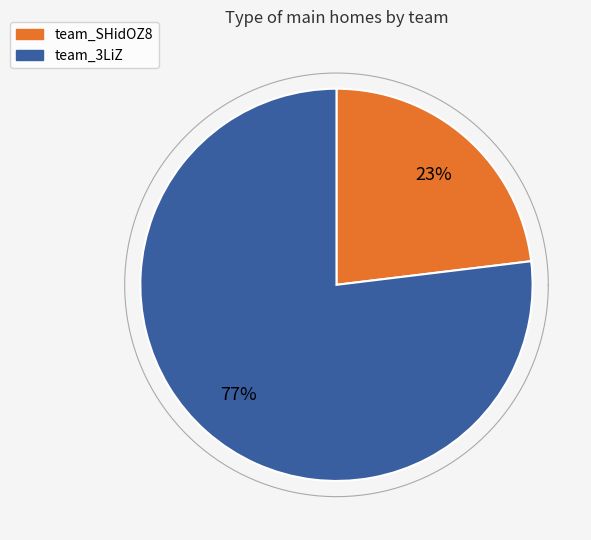

Which has a higher value, team_3LiZ or team_SHidOZ8?

team_3LiZ